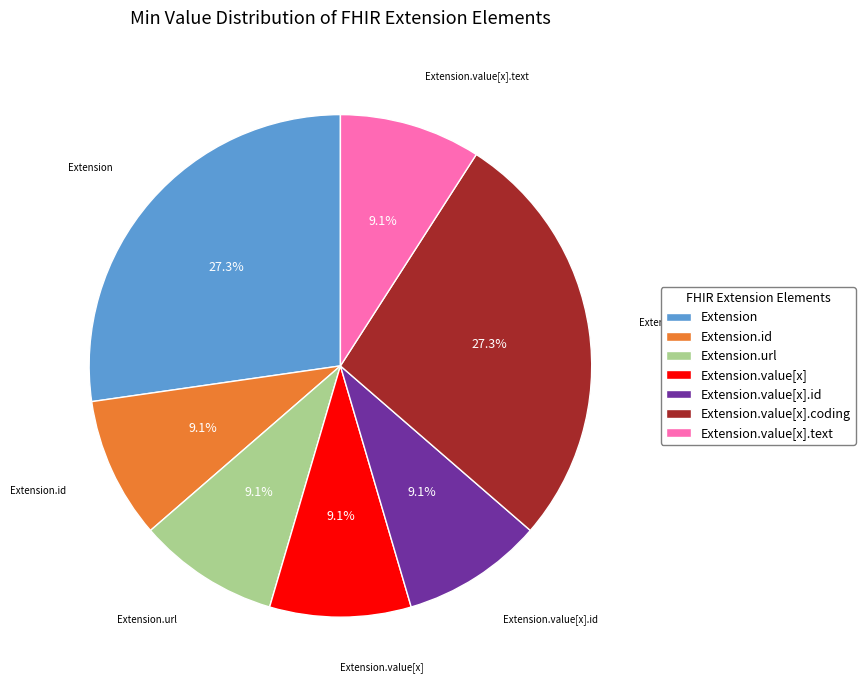

What is the ratio of the value at Extension to the value at Extension.value[x]?

3.0